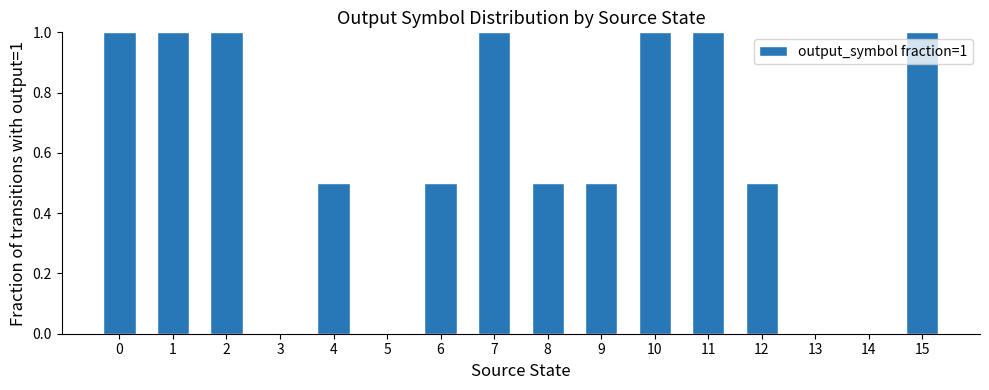

What is the change in value from 9 to 14?

-0.5